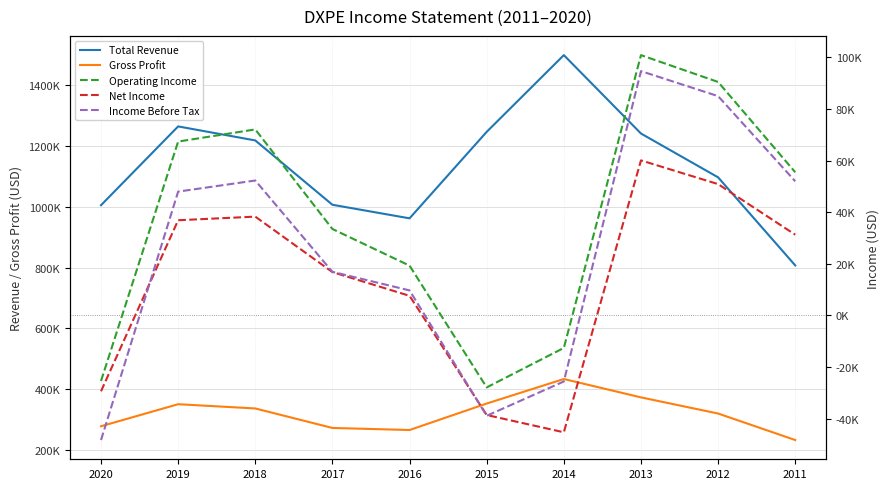

What is the difference between the maximum and minimum values in the Net Income series?

105400